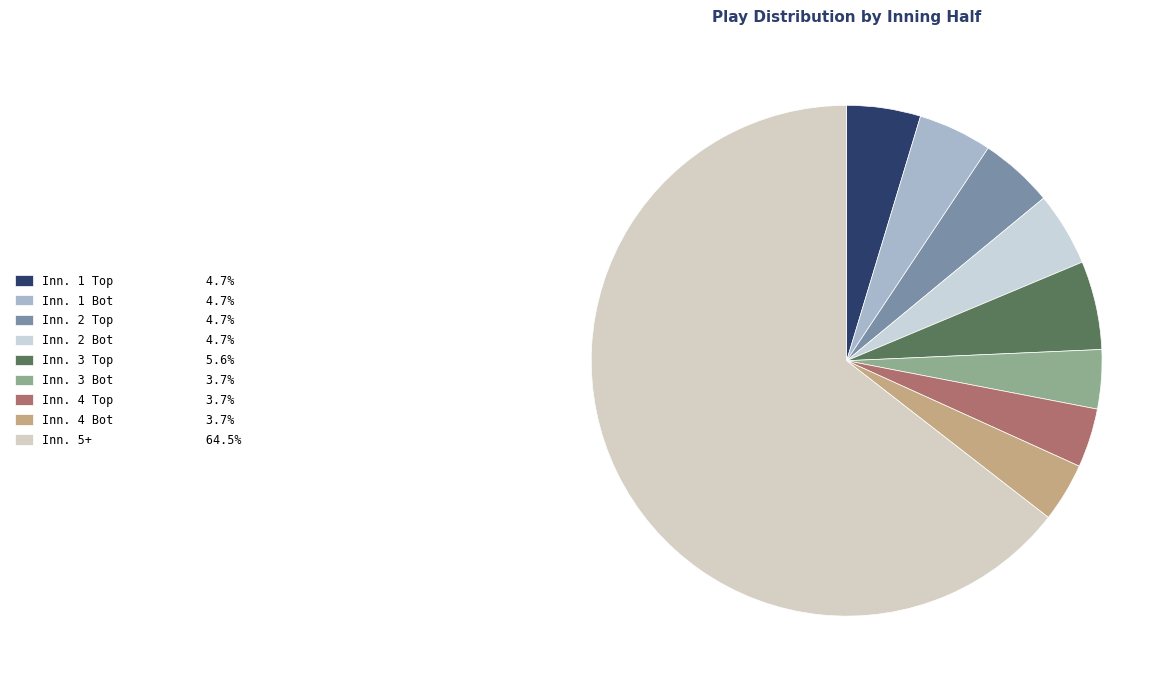

Count the number of slices in the pie.

9